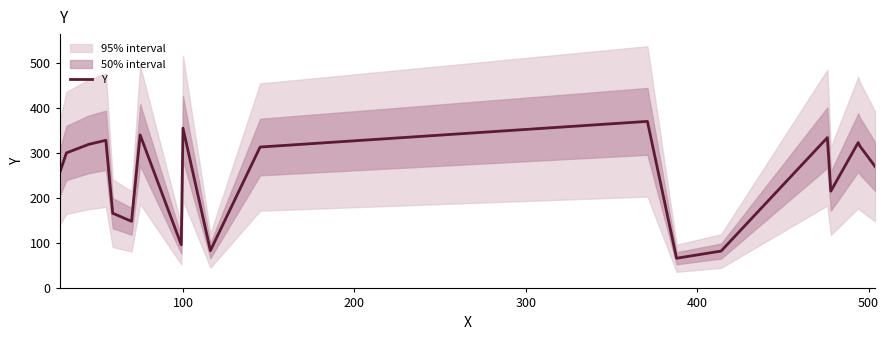

How many lines are shown in the chart?

1